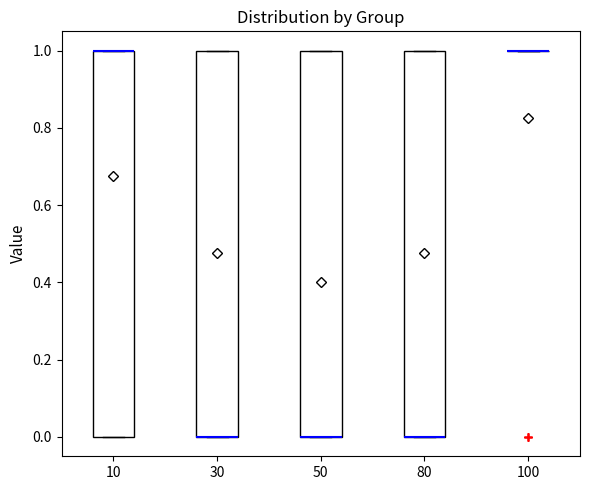

Where is the lower edge of the box at x = 10 on the y-axis? The values are not printed on the chart, so give them approximately, as read against the axis.

0